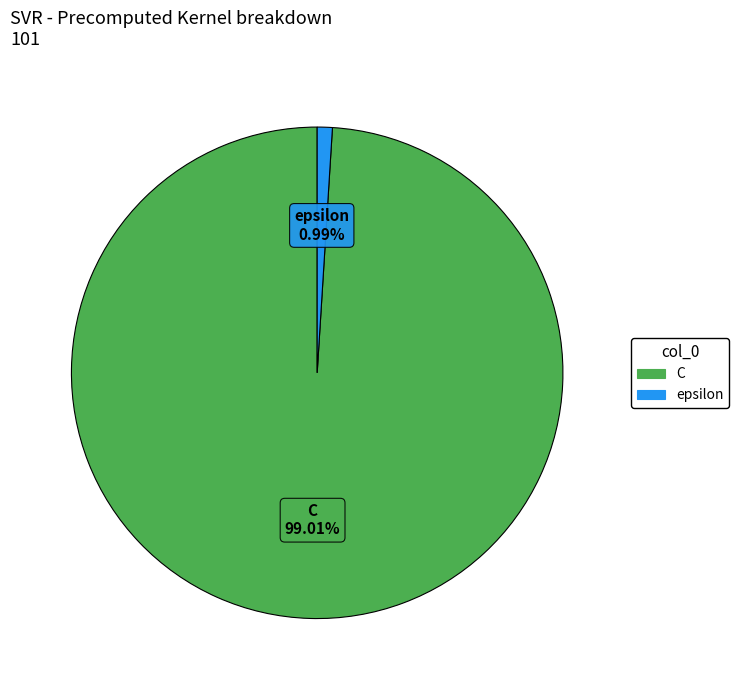

What percentage is NOT represented by epsilon?

99.0%